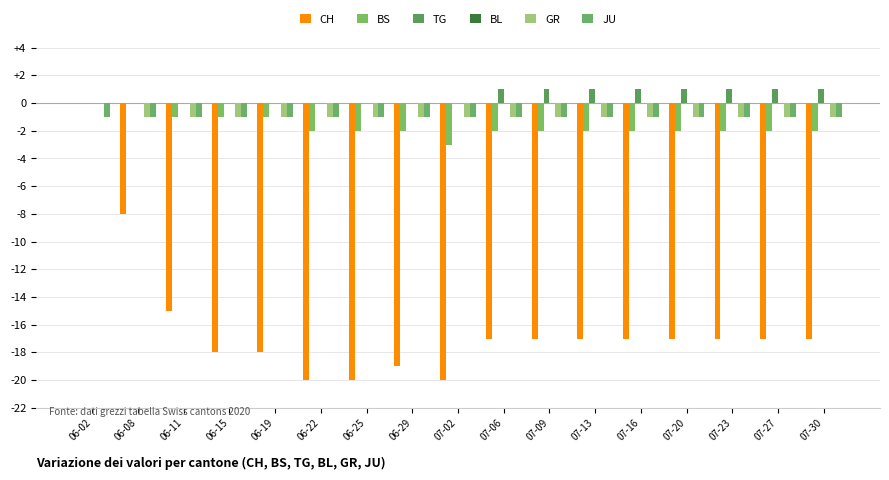

Are the bars horizontal?

No